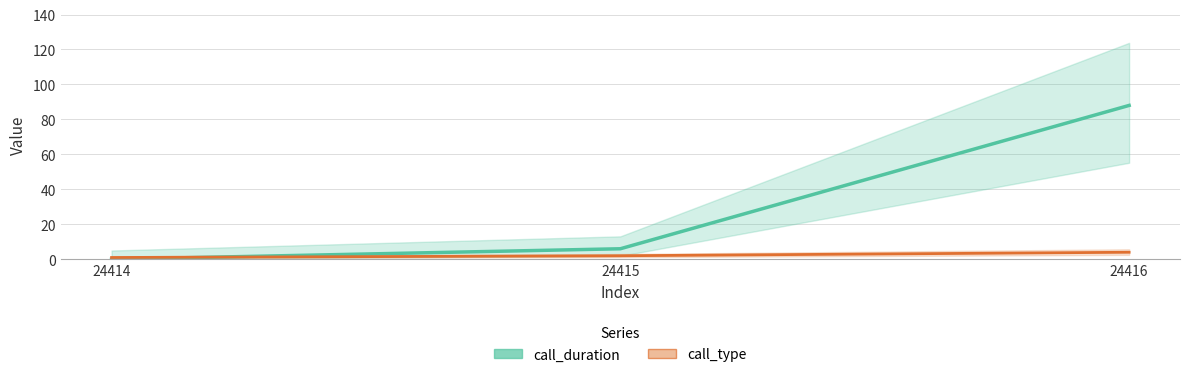

What are all the series names shown in the legend?

call_duration, call_type